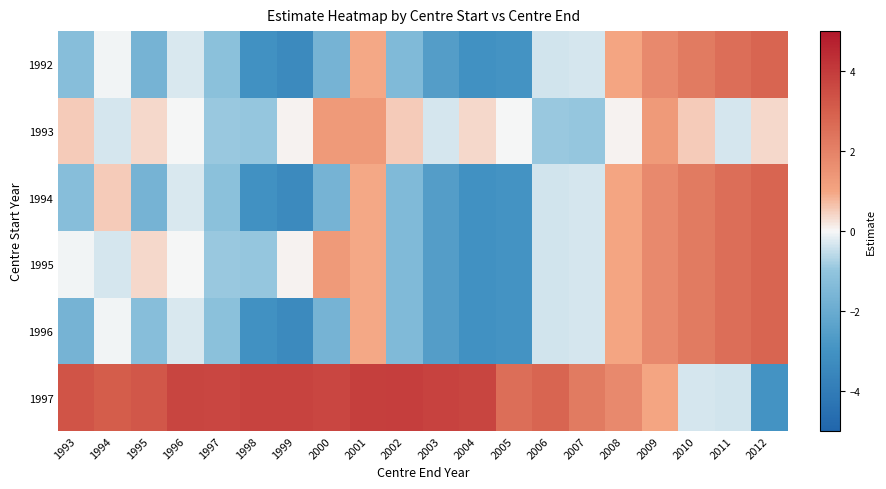

What is the total value across all series at 2012?

8.8